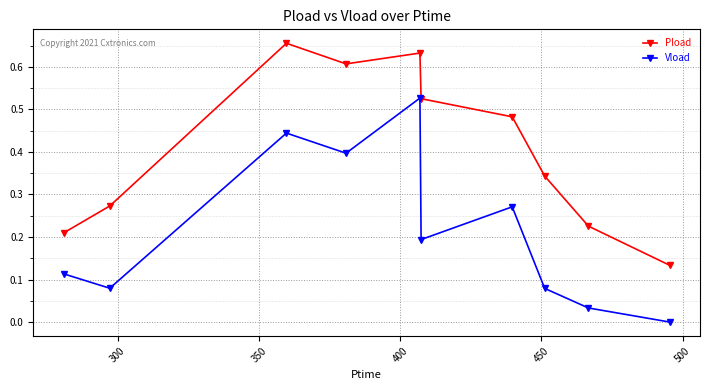

Which series has the largest total across all categories?

Pload